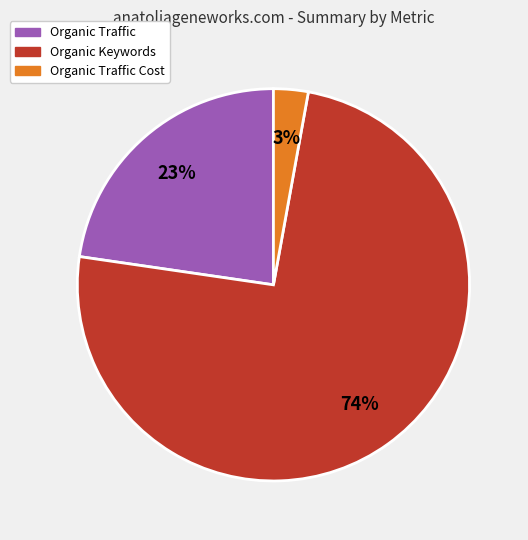

How many slices are in this pie chart?

3